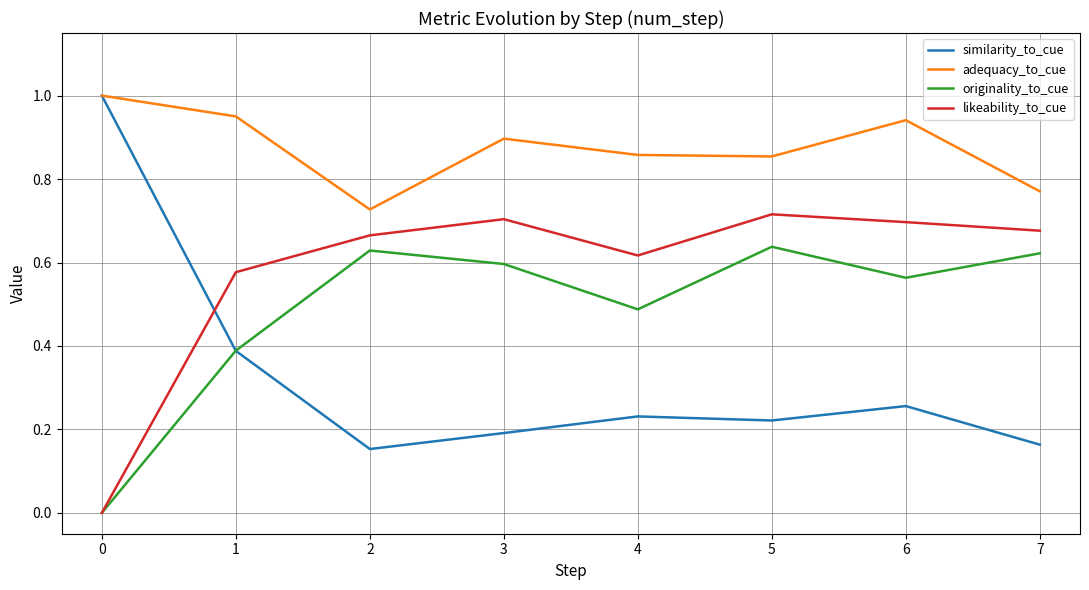

What is the total value across all series at 6?

2.5